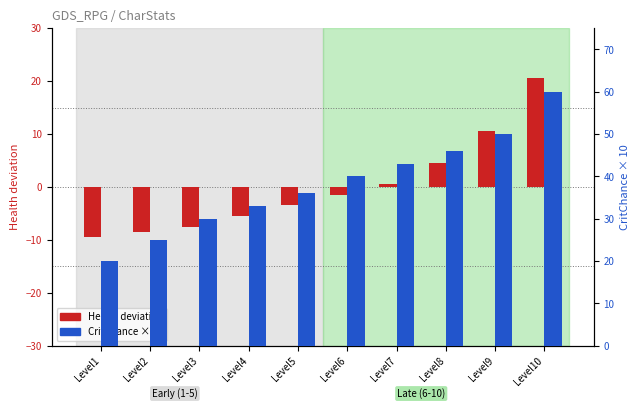

Reading left to right, list all the values displayed in this chart.

Health deviation: -9.5	-8.5	-7.5	-5.5	-3.5	-1.5	0.5	4.5	10.5	20.5
CritChance × 10: 20.0	25.0	30.0	33.0	36.0	40.0	43.0	46.0	50.0	60.0